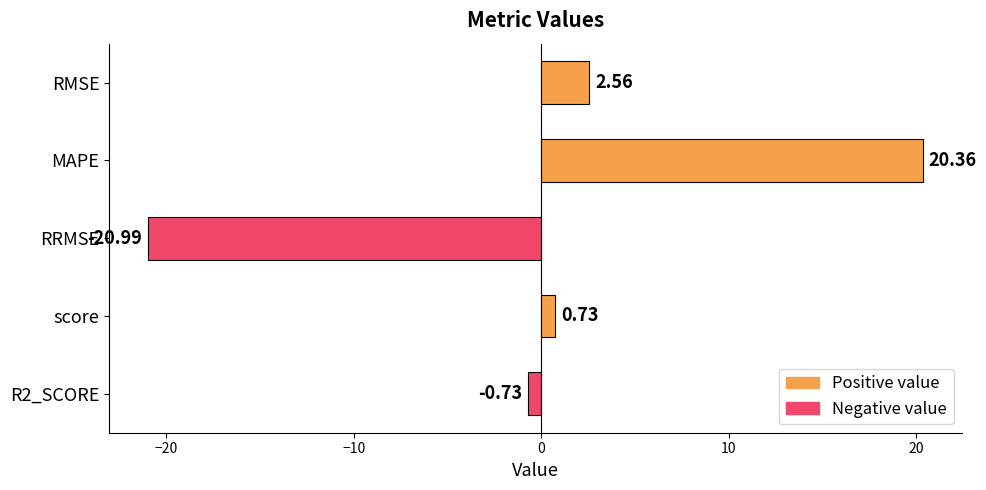

How many data points are above 0?

3